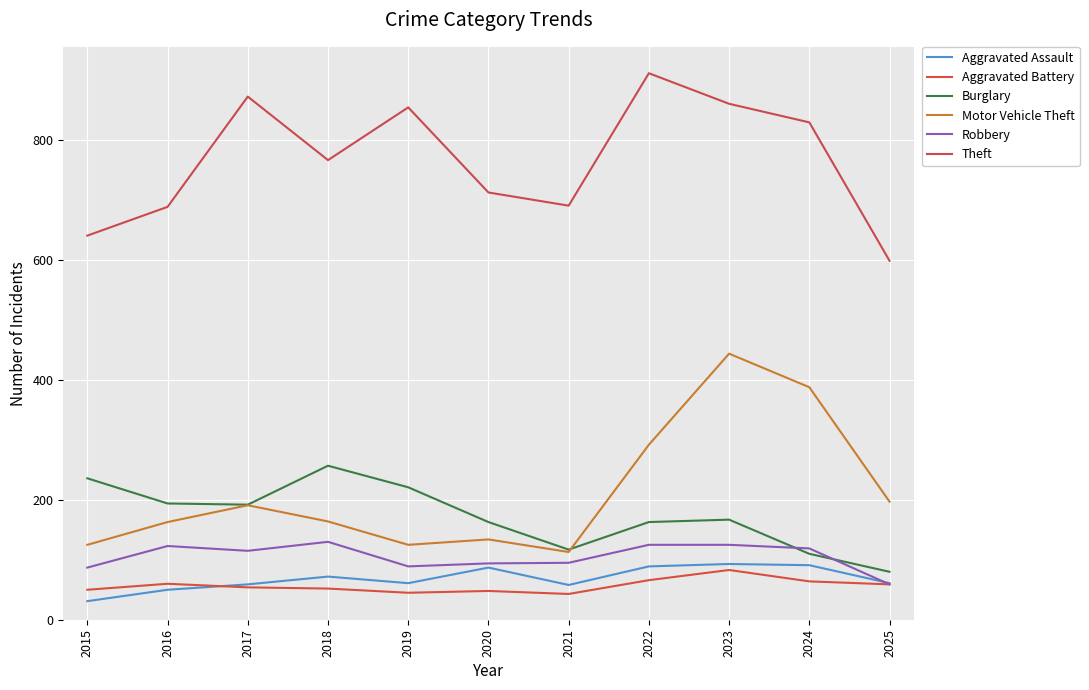

Which category has the lowest value in the Robbery series?

2025